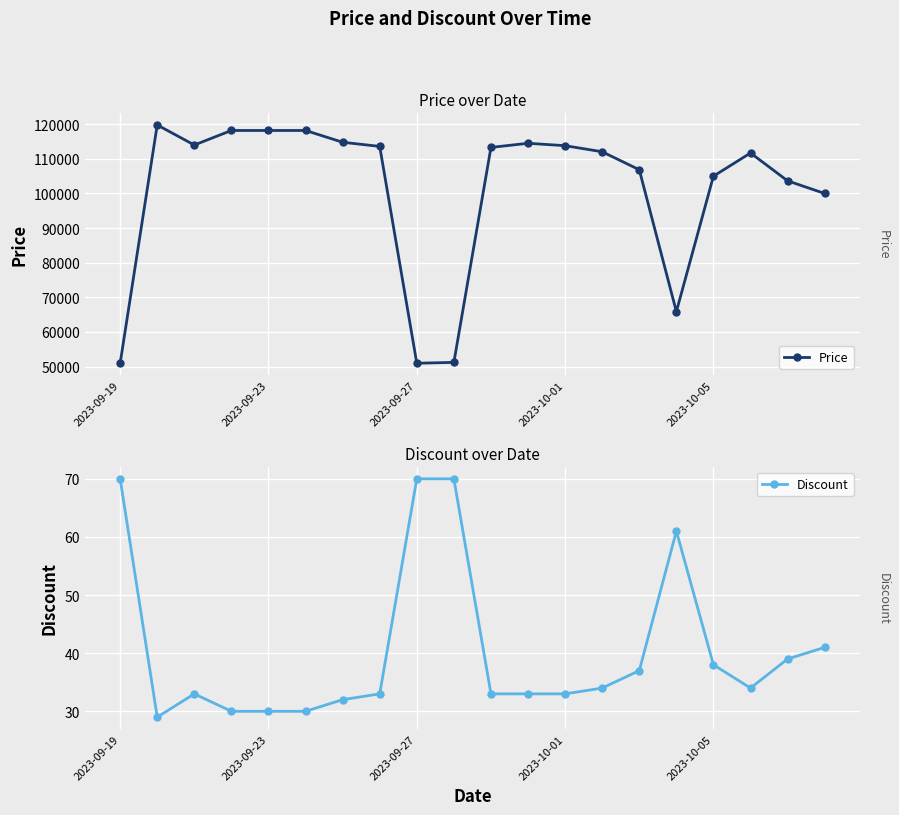

The Price series shows 147925 at 14. True or false?

False